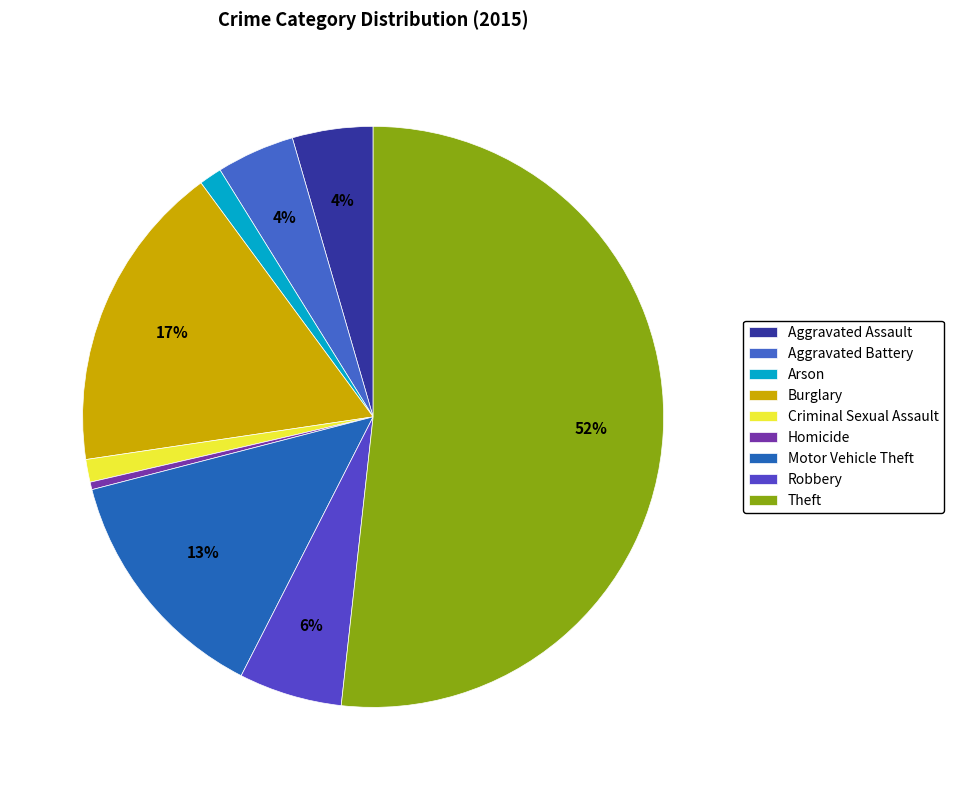

Does any single category account for the majority?

Yes